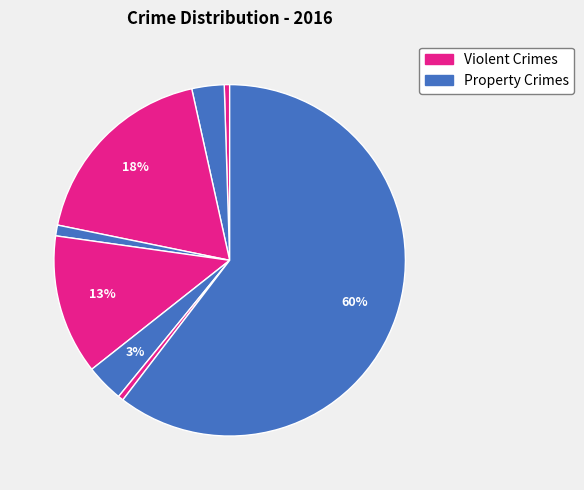

How many segments does this pie chart have?

8